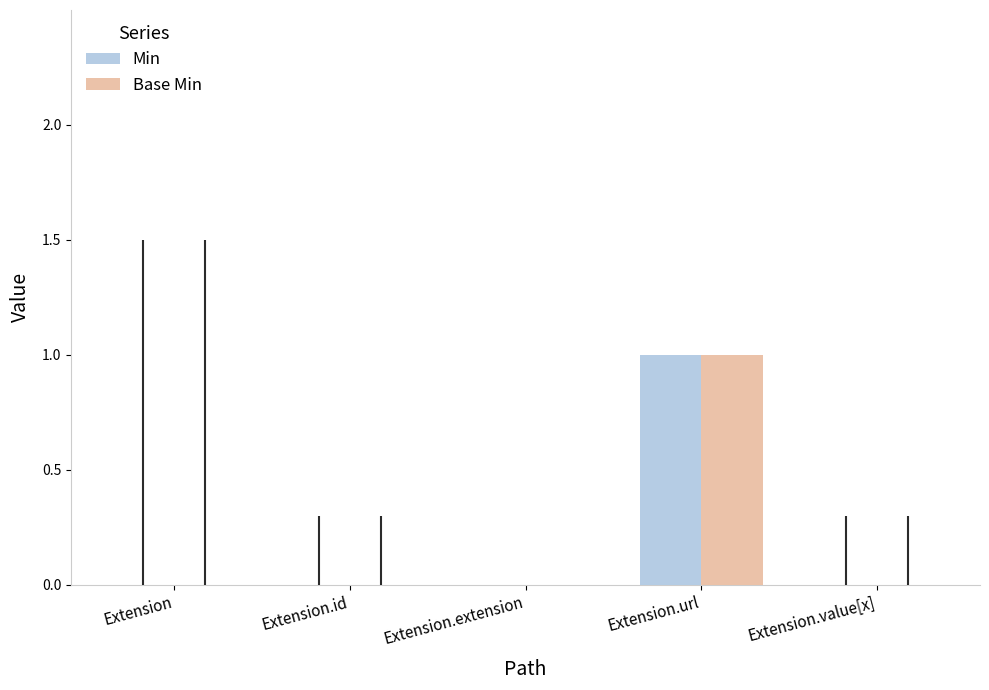

What is the sum of all Min values?

1